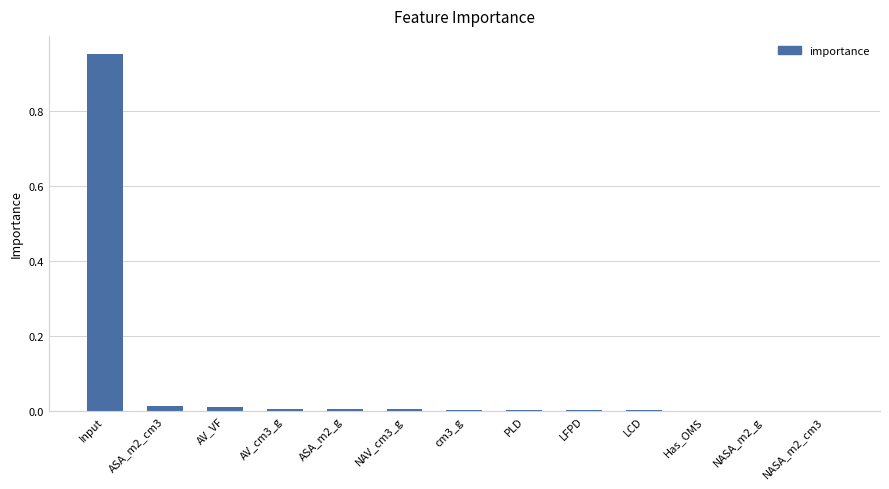

The value at AV_VF is 0.0. True or false?

True